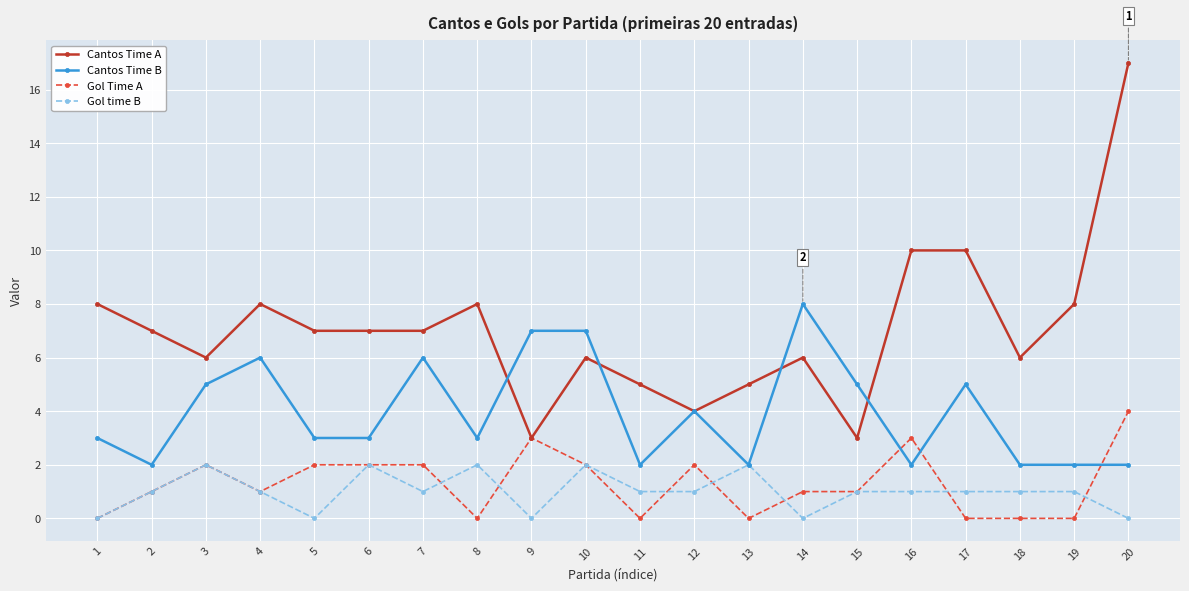

The Gol Time A series shows 4 at 20. True or false?

True